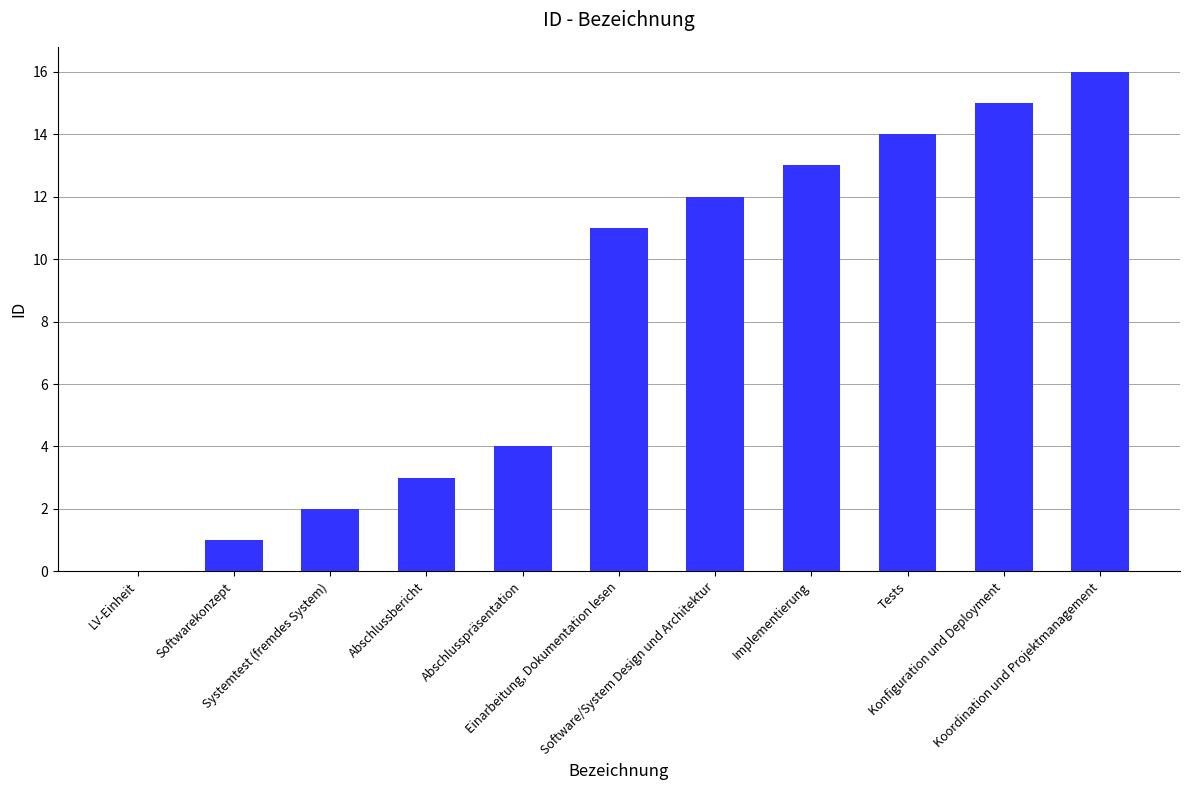

At which category does the chart reach its peak across all series?

Koordination und Projektmanagement